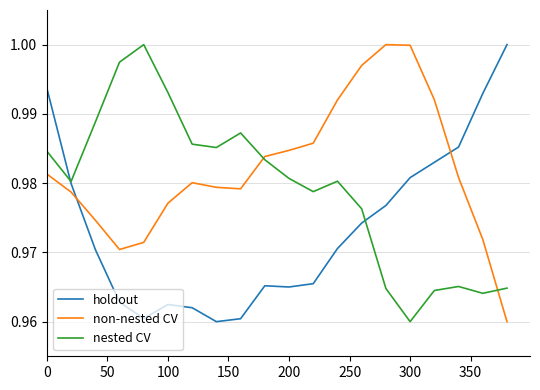

List the series in order of their overall mean, lowest first.

holdout, nested CV, non-nested CV